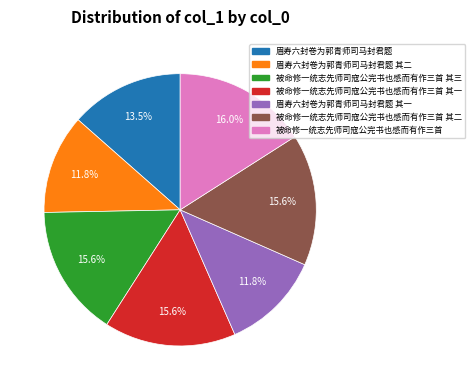

How many segments does this pie chart have?

7